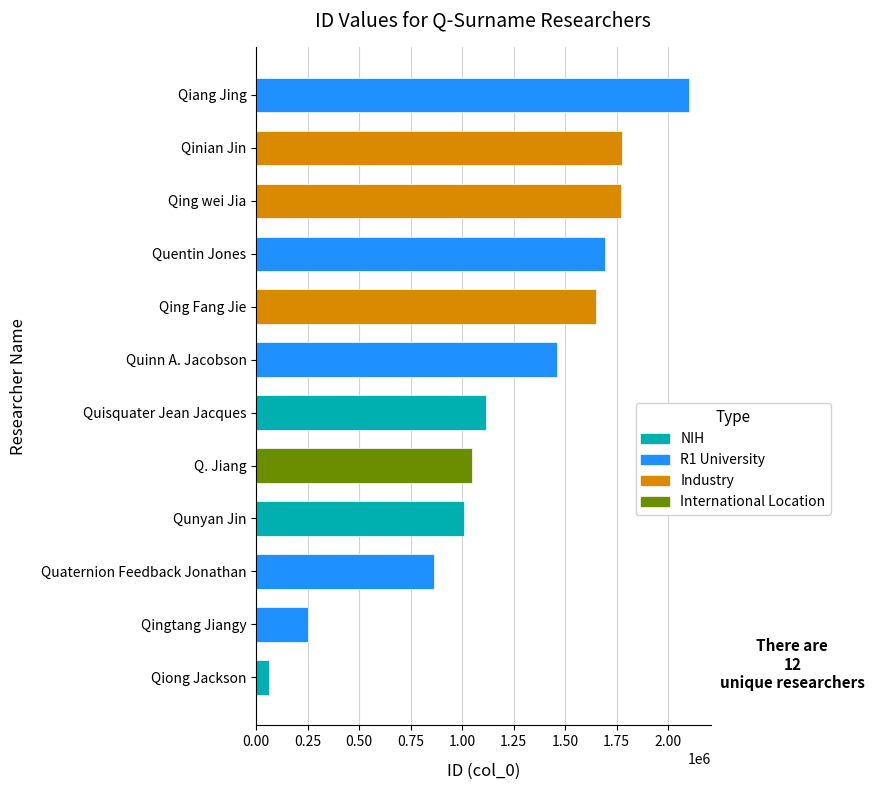

The chart shows a value of 172298 at Qingtang Jiangy. True or false?

False